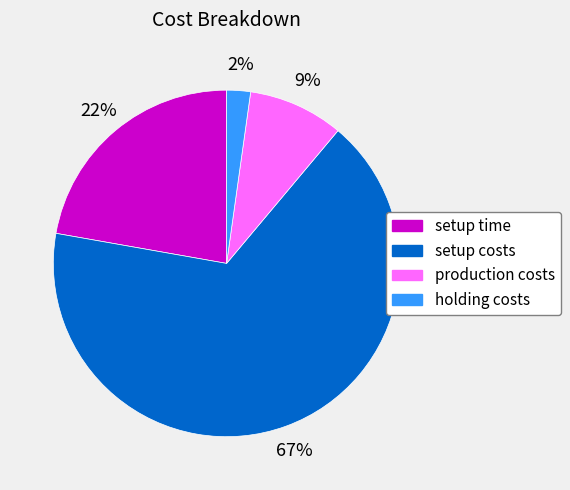

How many slices are in this pie chart?

4